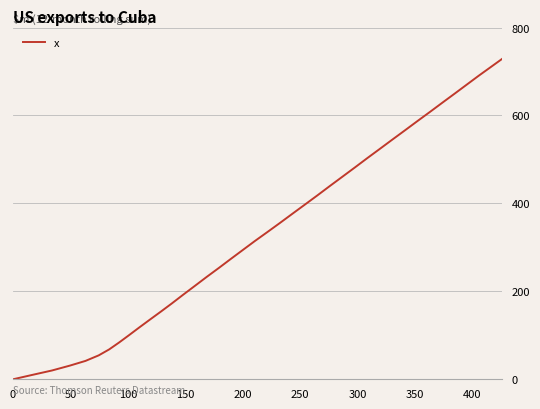

What is the maximum value shown in the chart?

728.2